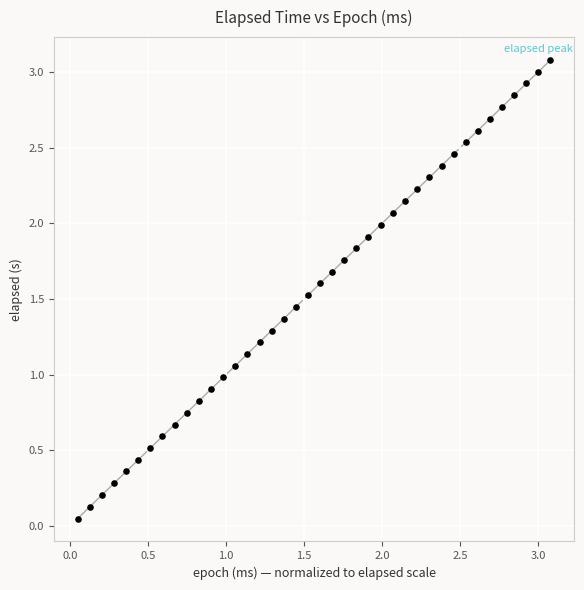

What is the range of Y values (max minus min)?

3.0